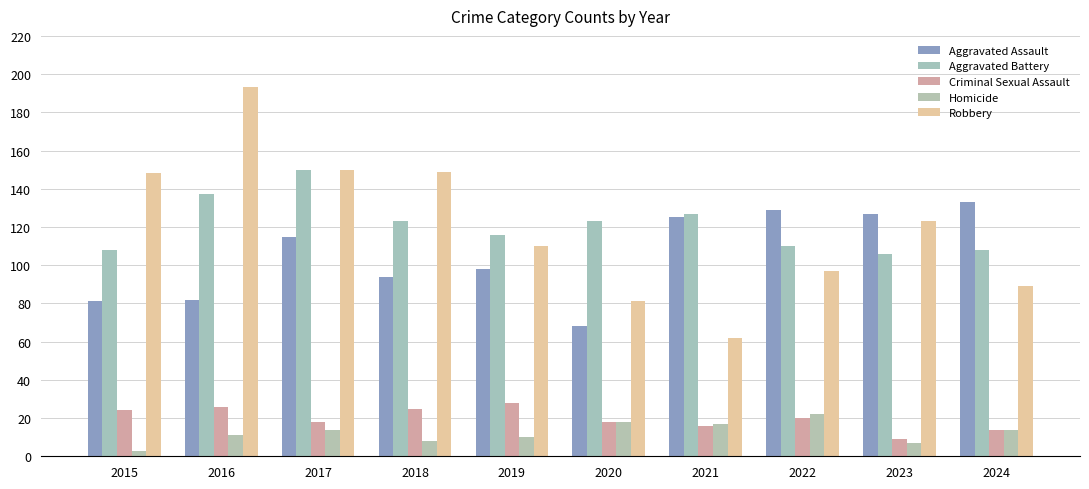

True or false: Aggravated Battery has a value of 116 at 2019.

True